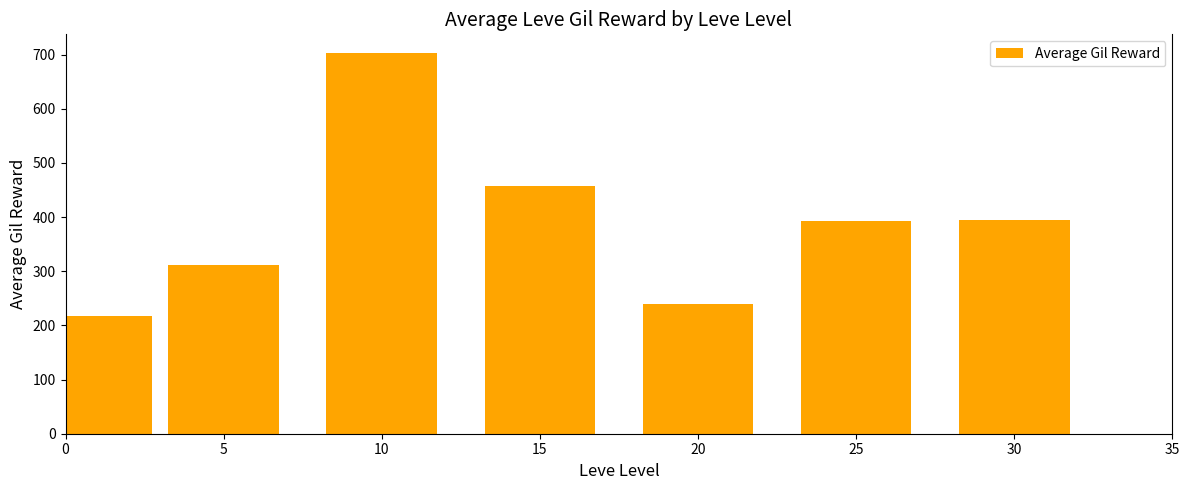

What is the difference between the values at 0 and 10?

485.0